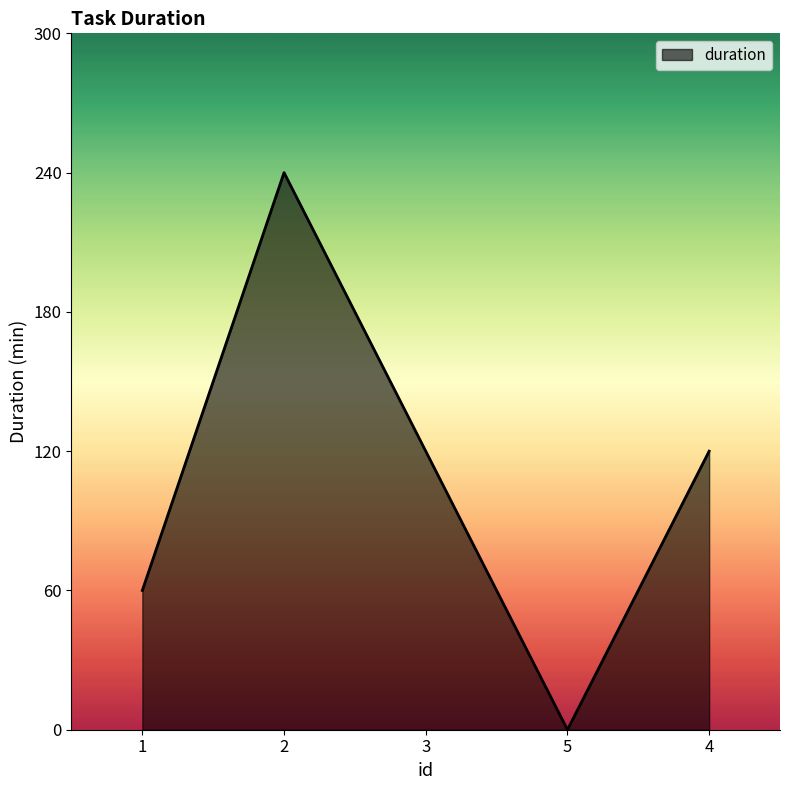

Where does the data first go above 120?

2